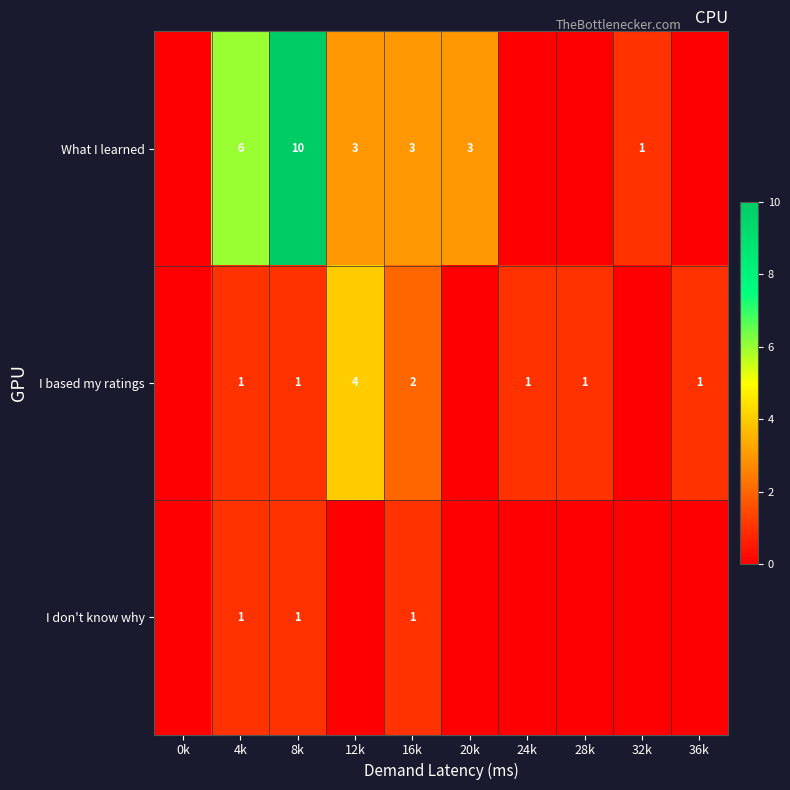

At 16k, list the series in order from smallest to largest.

I don't know why, I based my ratings, What I learned